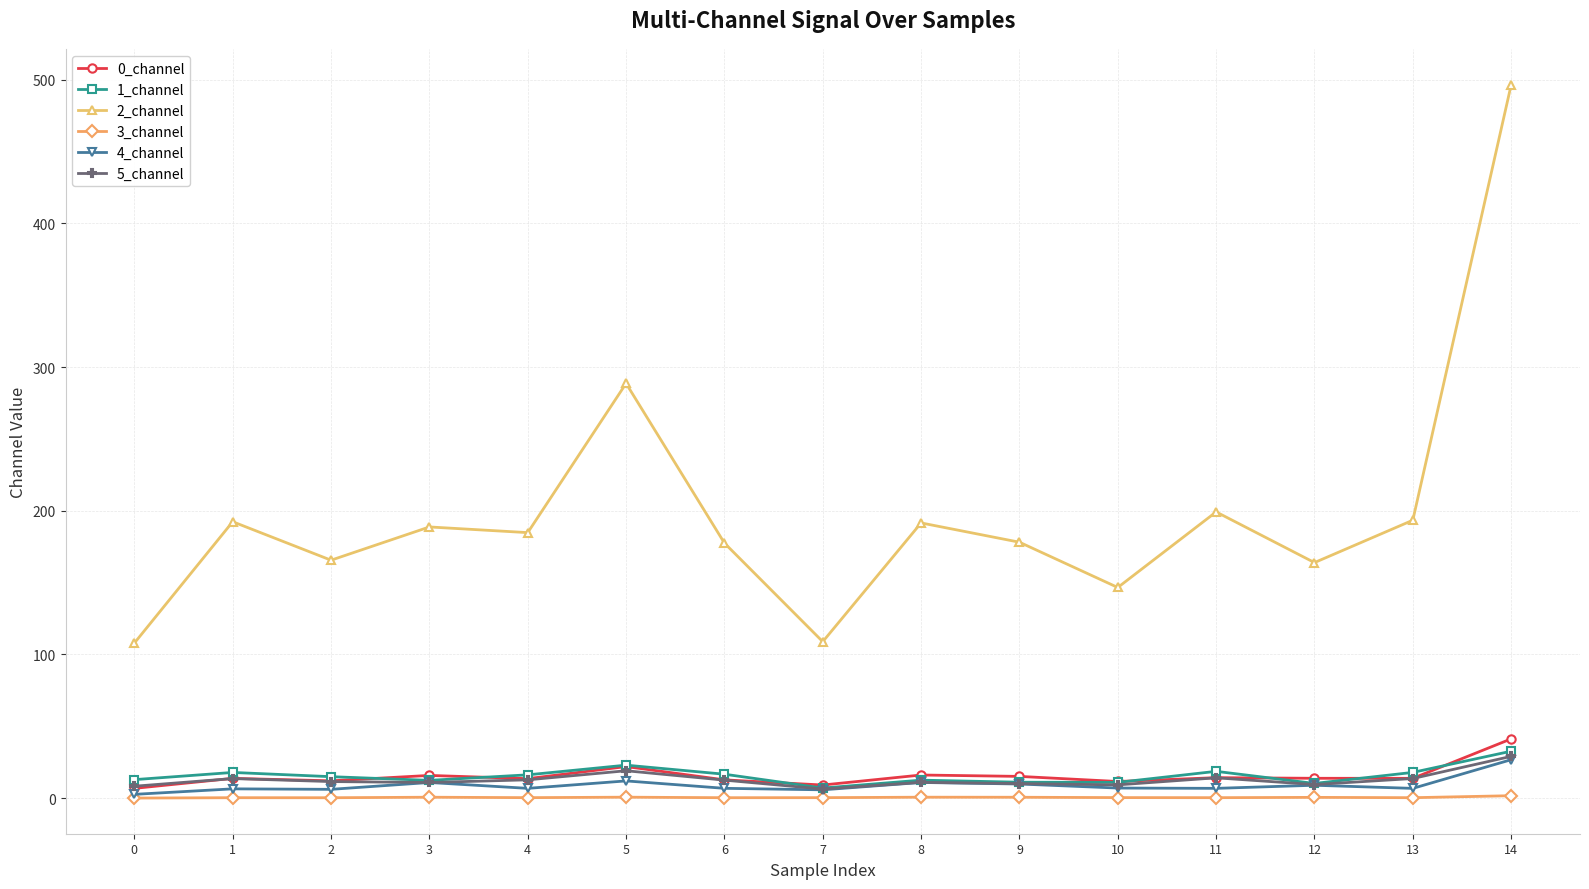

True or false: 1_channel and 2_channel cross at least once.

False